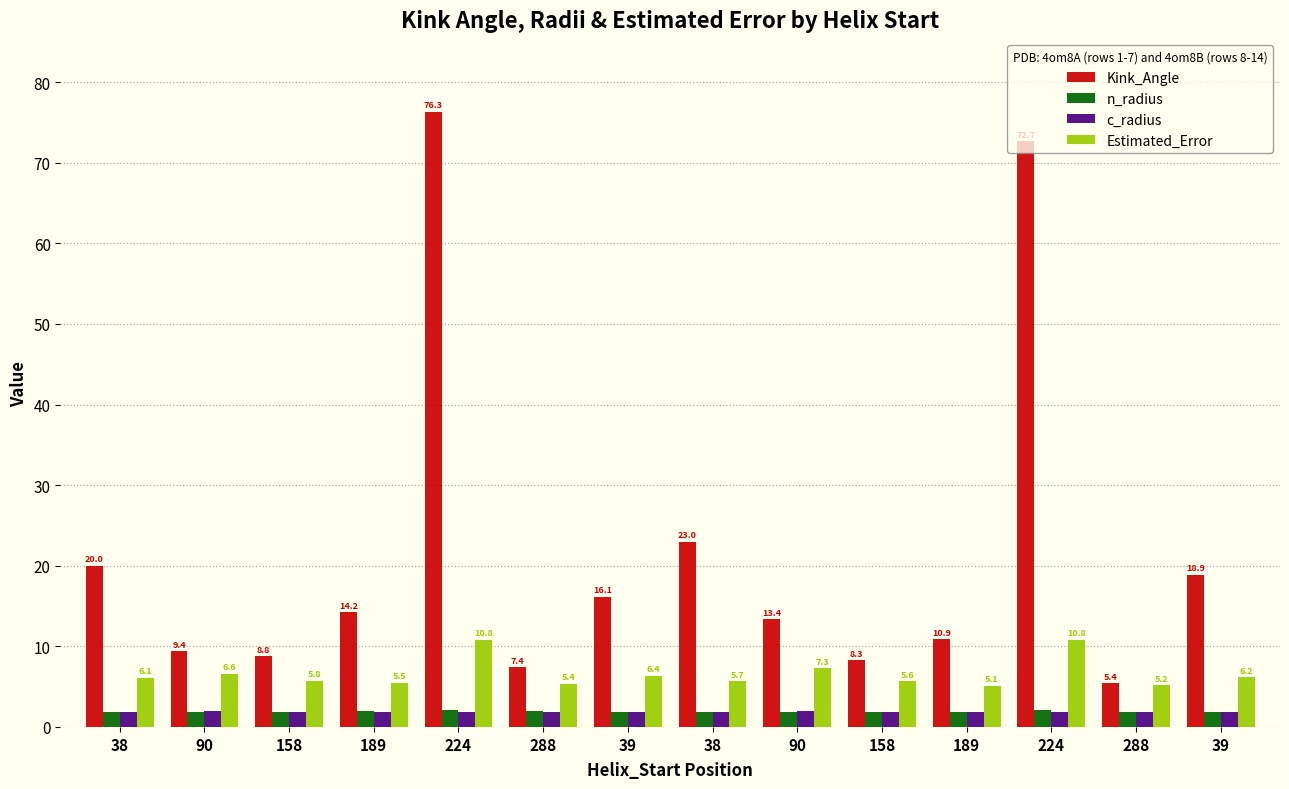

Which series has the widest spread of values?

Kink_Angle